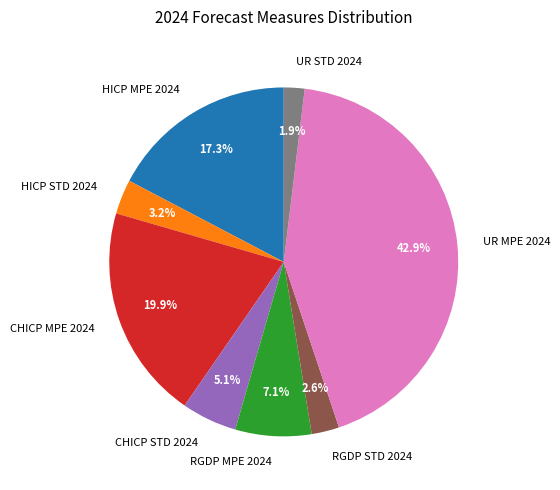

To the nearest percent, what is the difference between the largest and smallest slice percentages?

41%